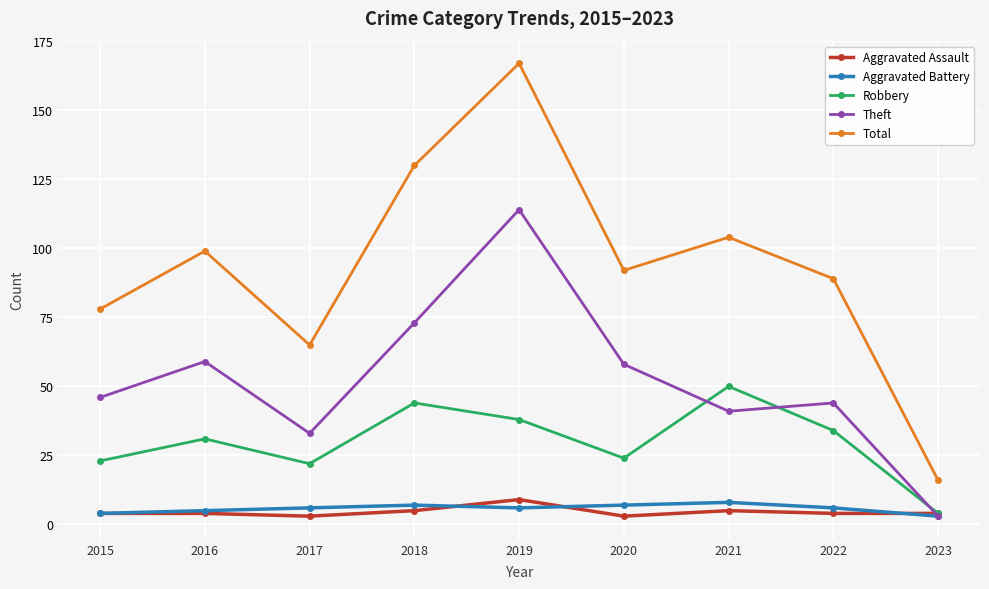

True or false: Total and Aggravated Assault intersect in this chart.

False